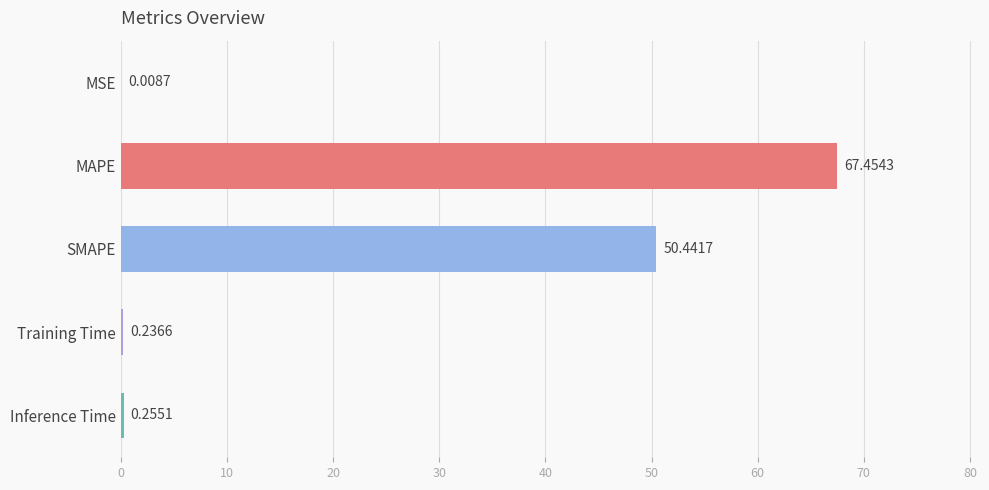

Are the bars grouped side by side (vs. stacked)?

No